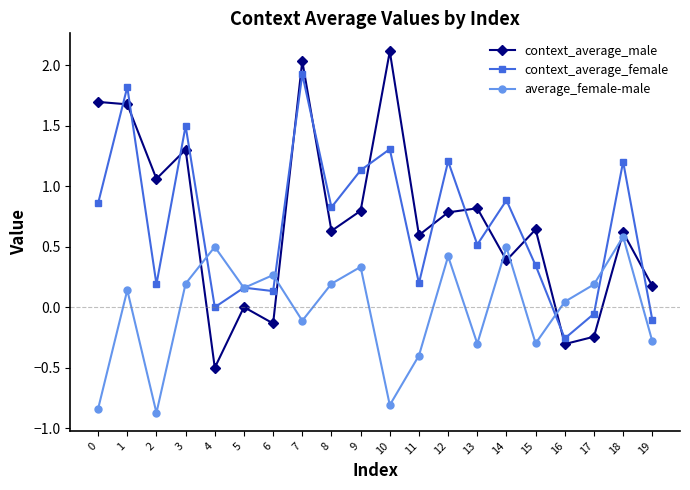

What is the smallest value displayed?

-0.9